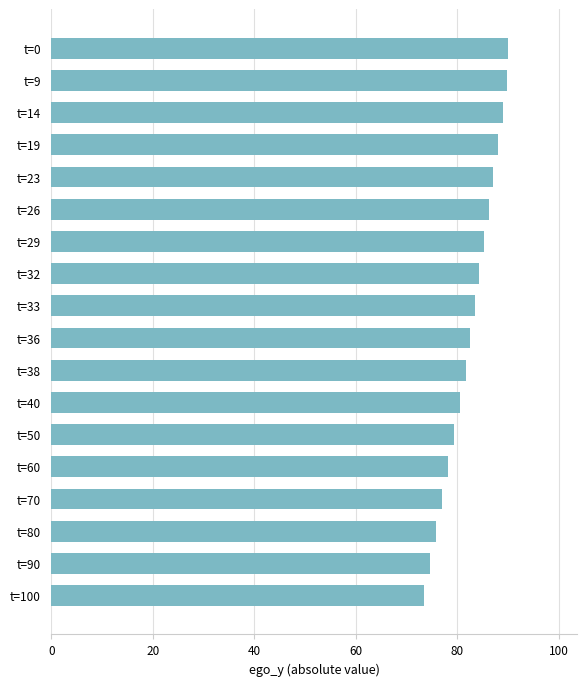

What is the change in value from t=0 to t=36?

-7.5